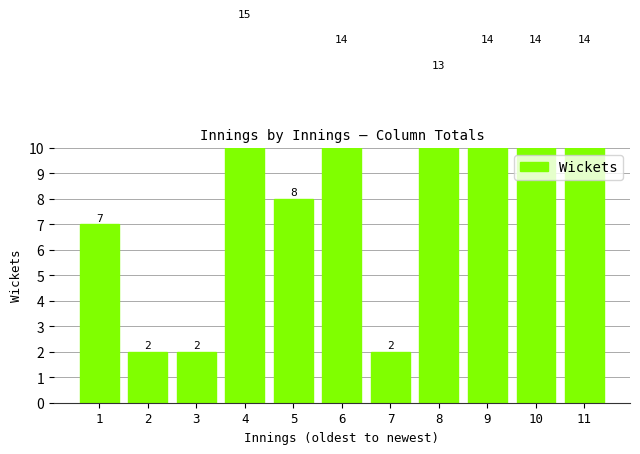

Which has a higher value, 2 or 7?

2